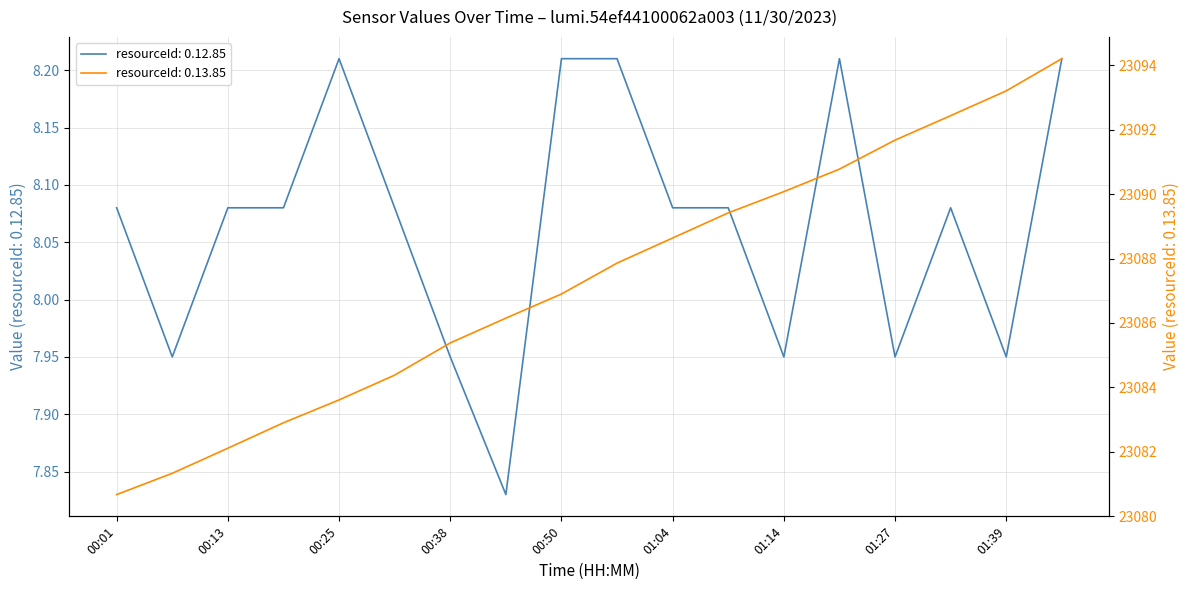

Read the 0.12.85 value at 01:14.

8.0